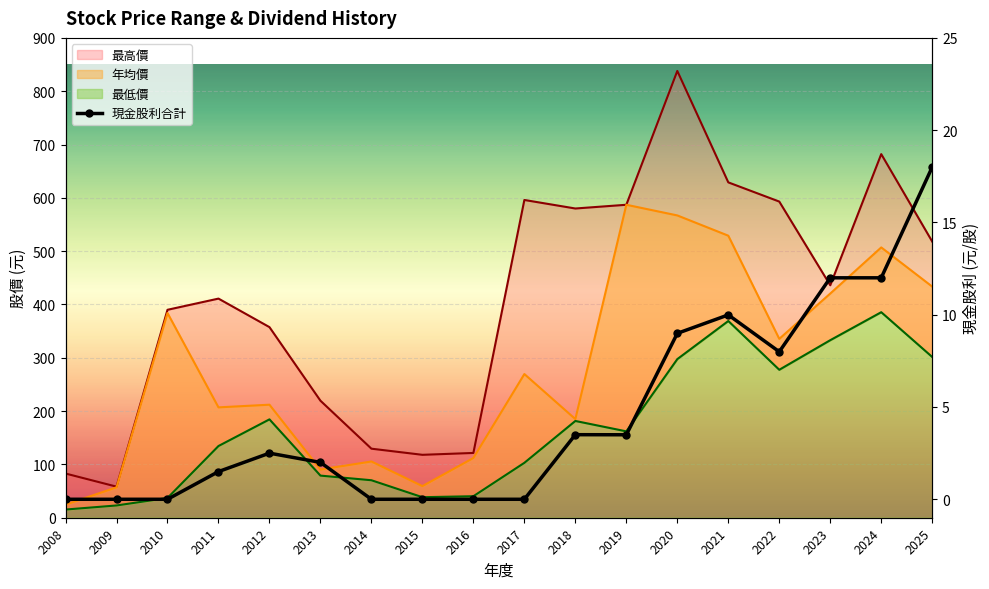

How many lines are shown in the chart?

1